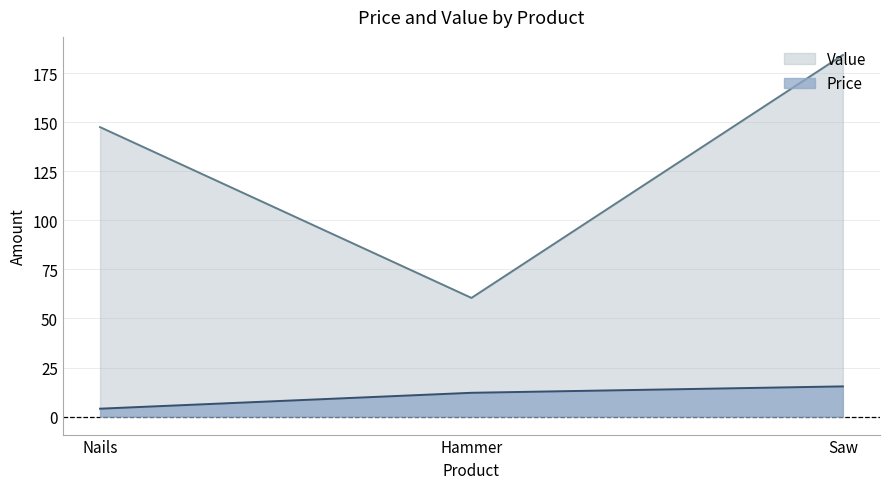

What is the sum of all Price values?

31.5